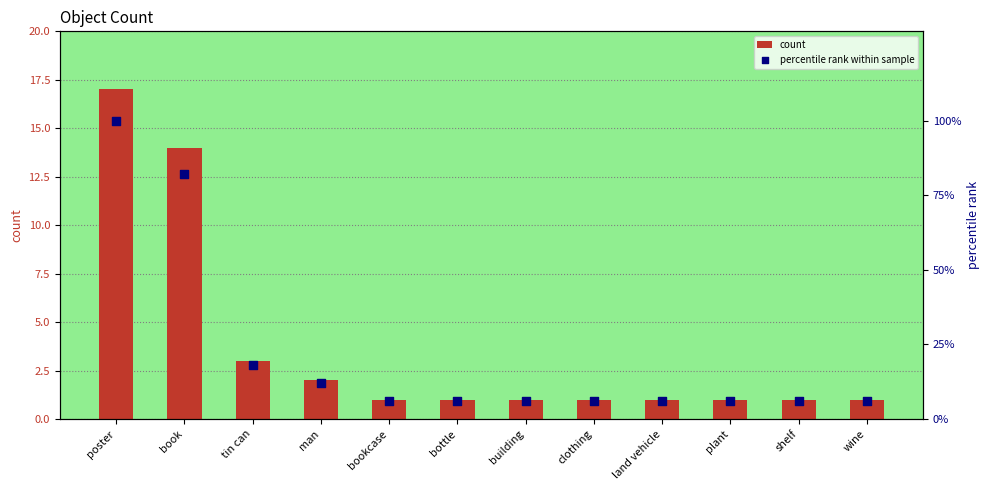

Which series has the widest spread of Y values?

percentile rank within sample